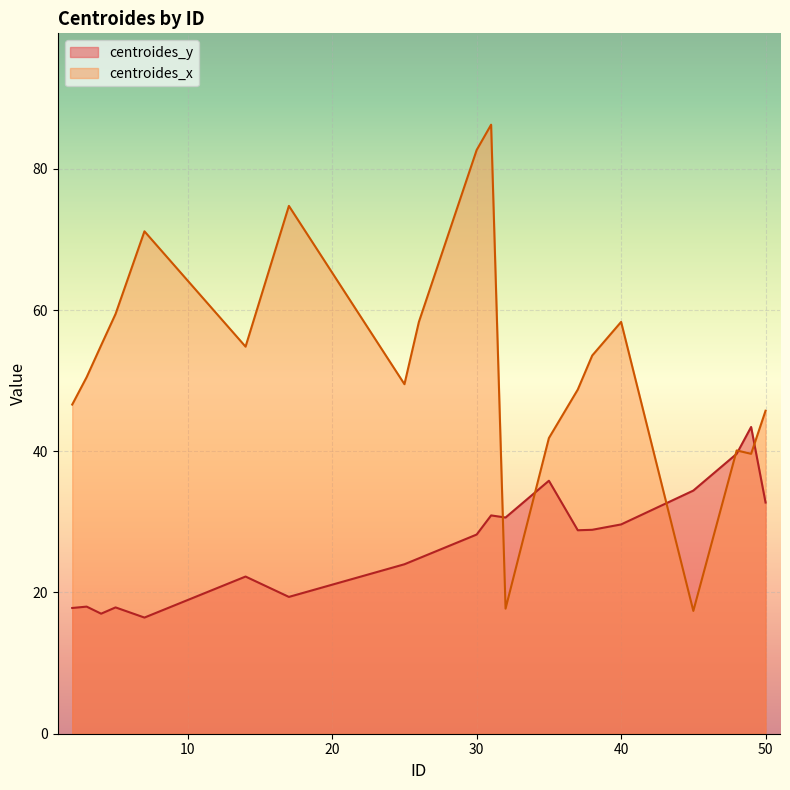

At which category is the sum across all series the highest?

31